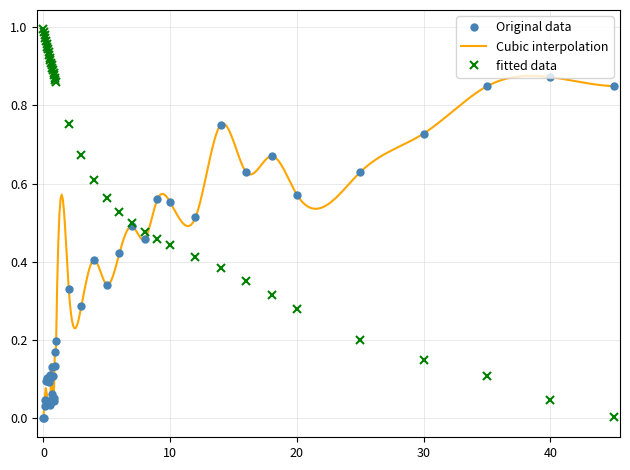

What is the greatest value displayed?

1.0